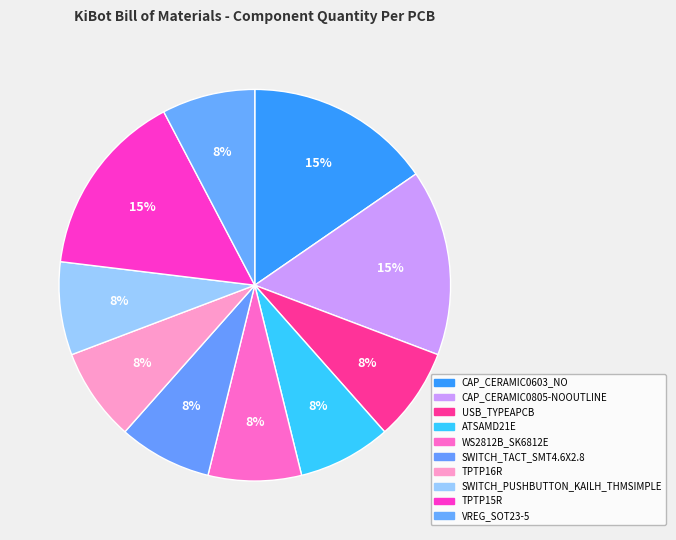

To the nearest percent, what is the average slice percentage?

10%